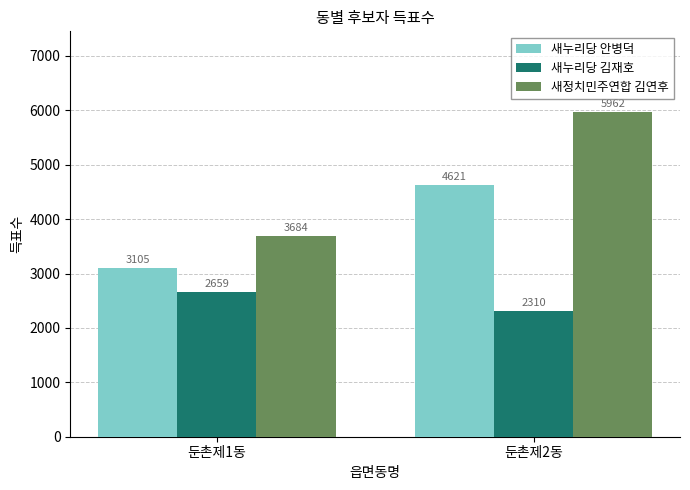

Is it true that 새누리당 김재호 equals 2310 at 둔촌제2동?

True